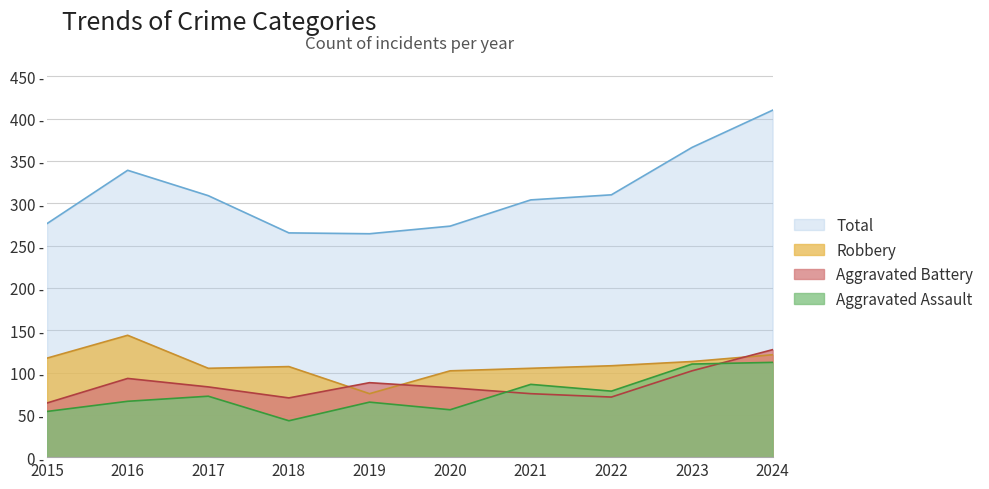

What is the minimum value shown in the chart?

43